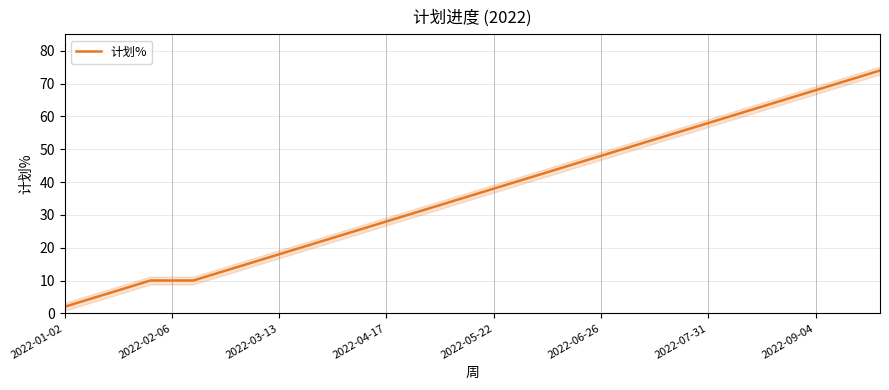

What is the maximum value for 计划%?

74